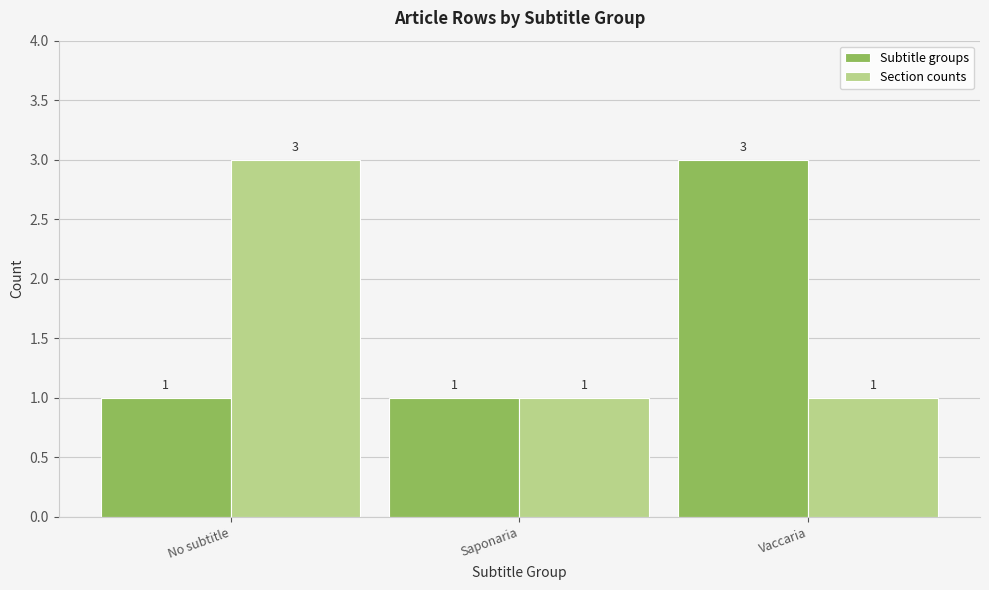

What is the highest value of the Section counts series?

3